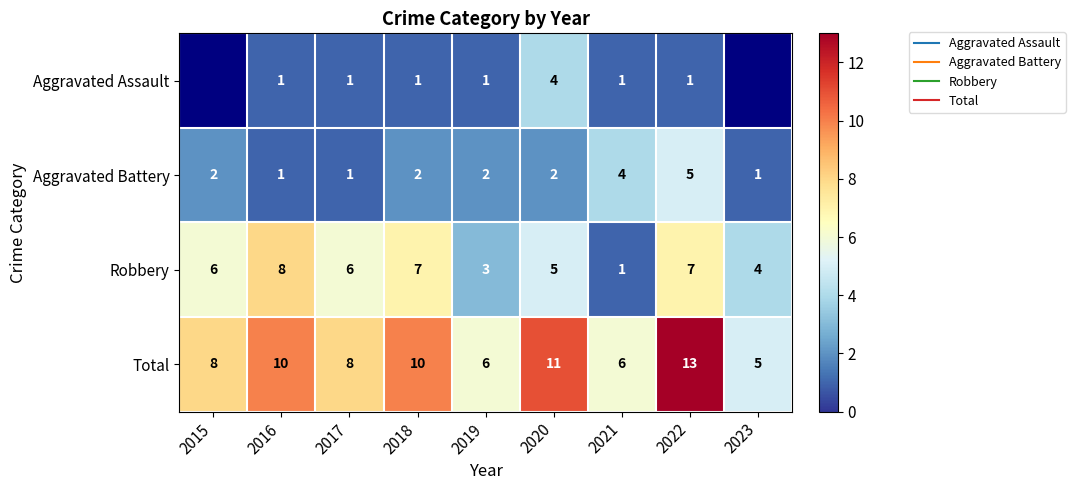

How many data points does each series have?

9